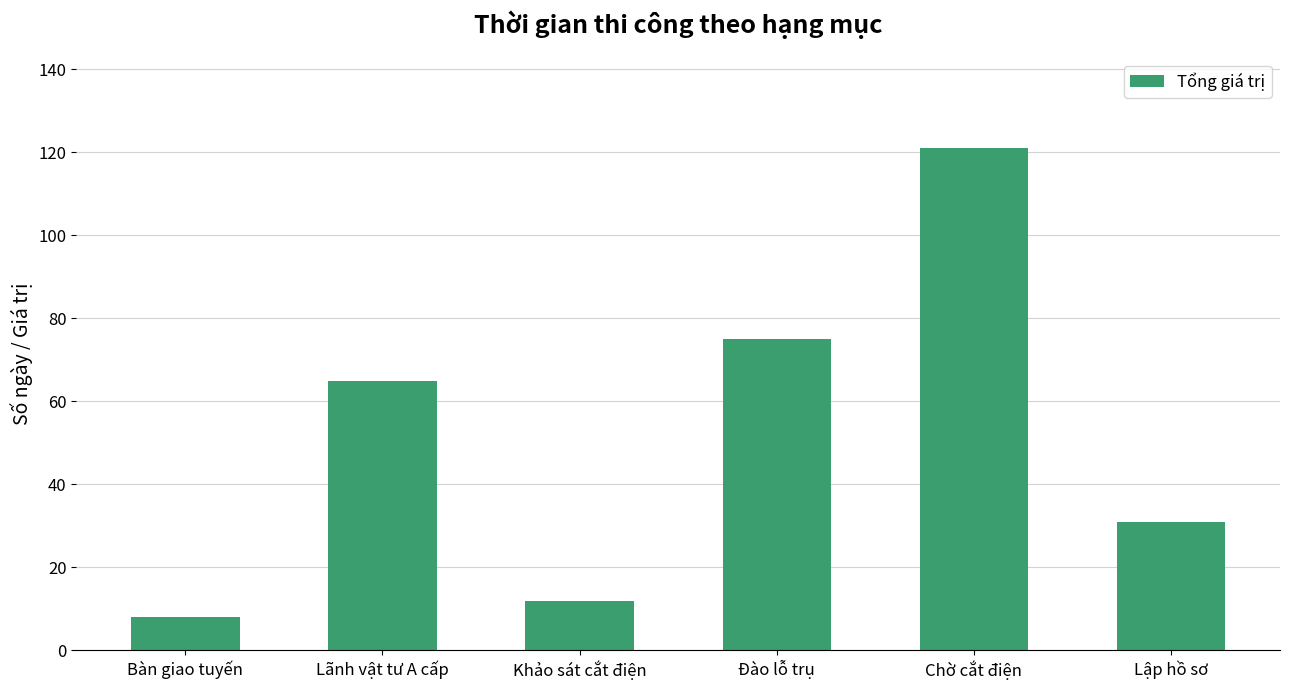

List the labels in order of value, largest first.

Chờ cắt điện, Đào lỗ trụ, Lãnh vật tư A cấp, Lập hồ sơ, Khảo sát cắt điện, Bàn giao tuyến